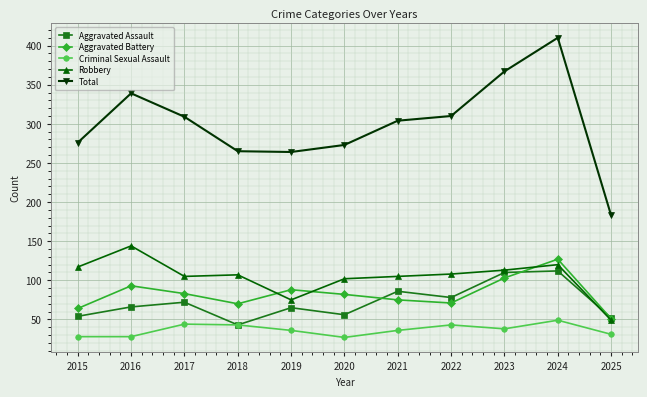

What is the value of the Total point at the 1st from the left?

276